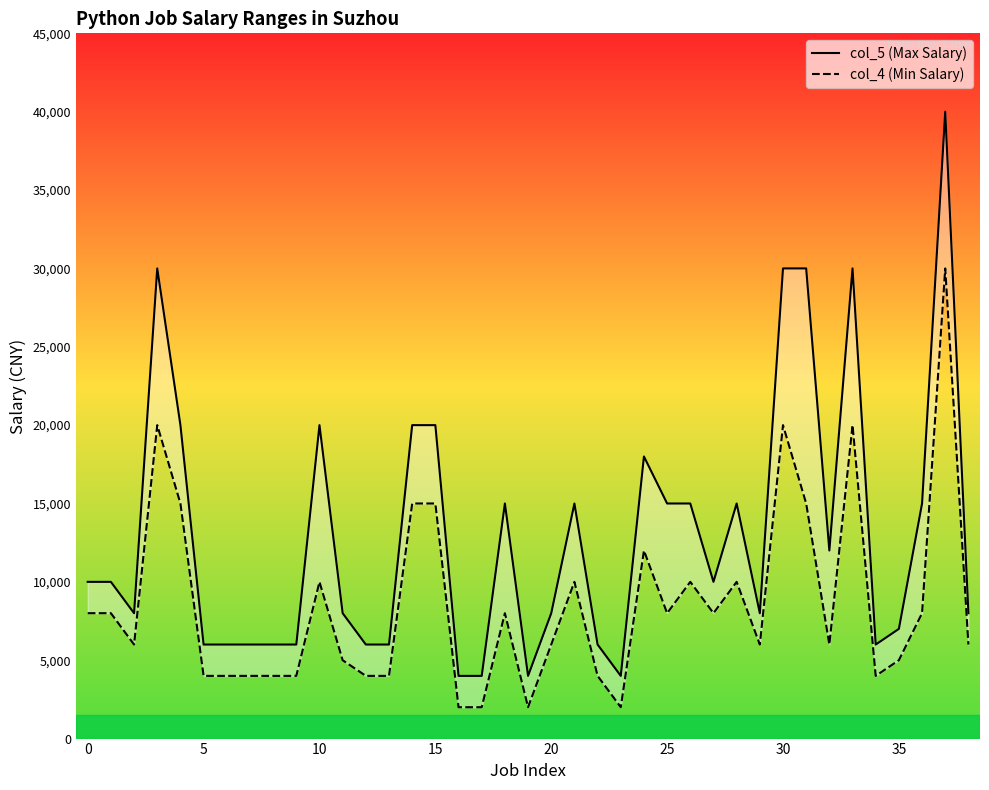

Which series has the largest range (max minus min)?

col_5 (Max Salary)